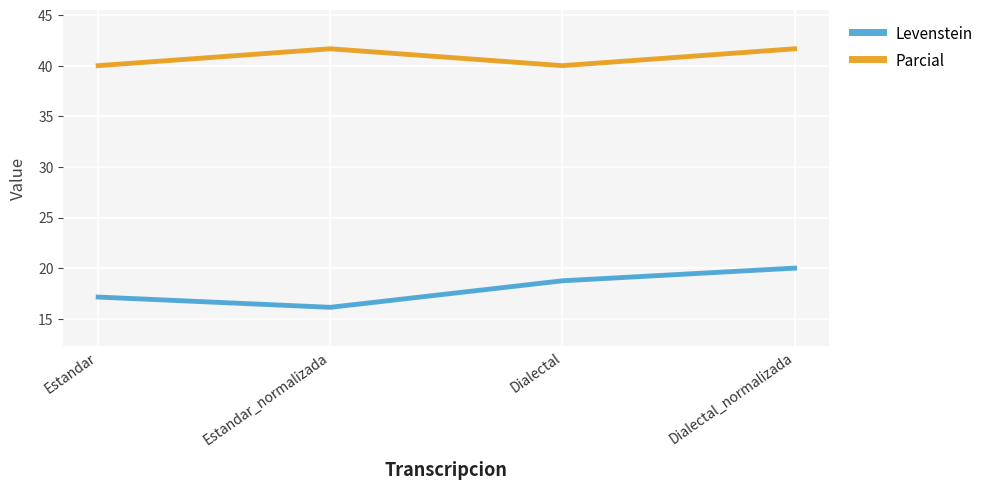

Which series has the largest total across all categories?

Parcial